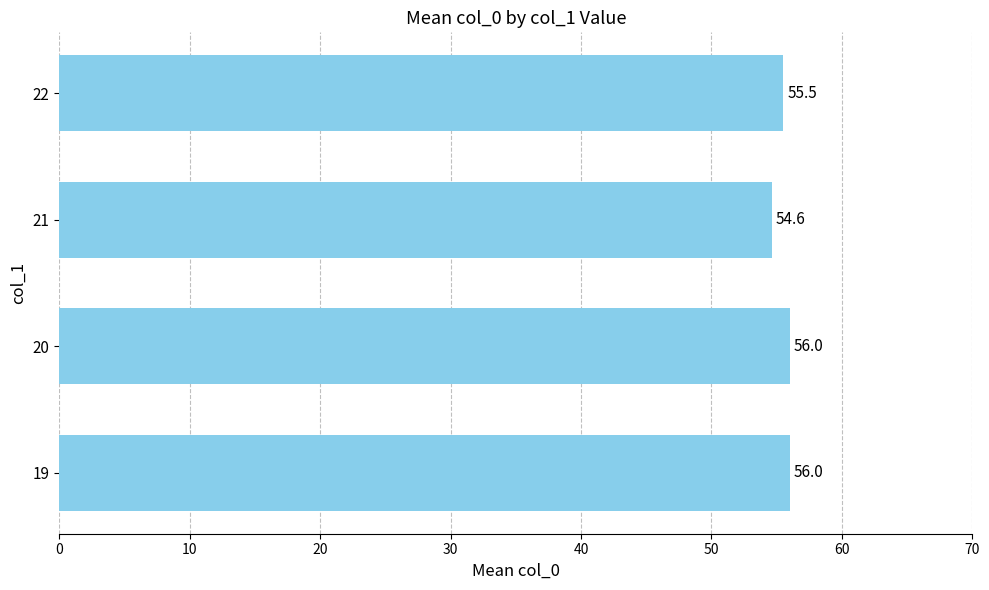

What is the minimum value shown in the chart?

54.6